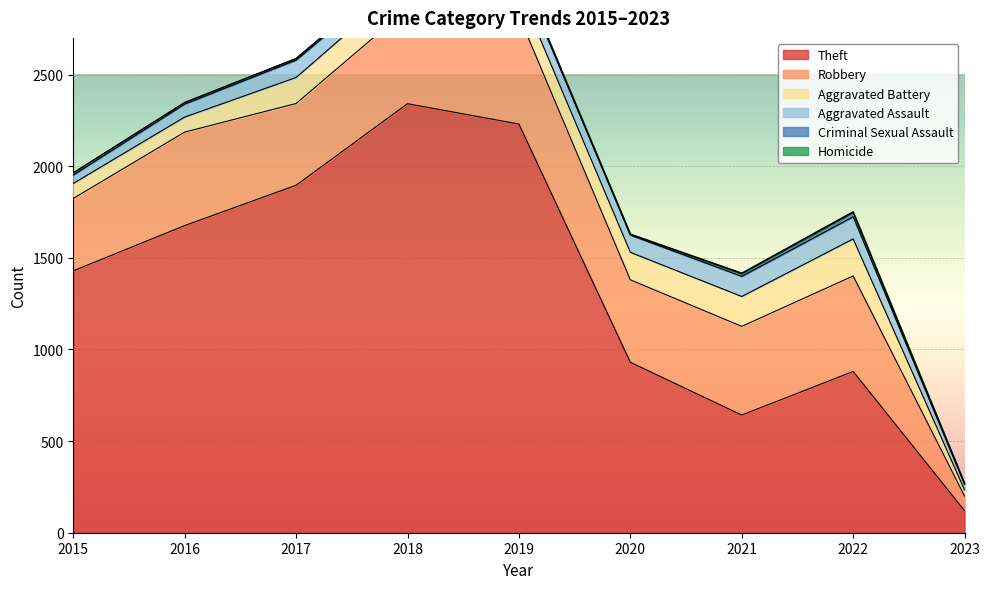

How many distinct data groups are displayed?

6